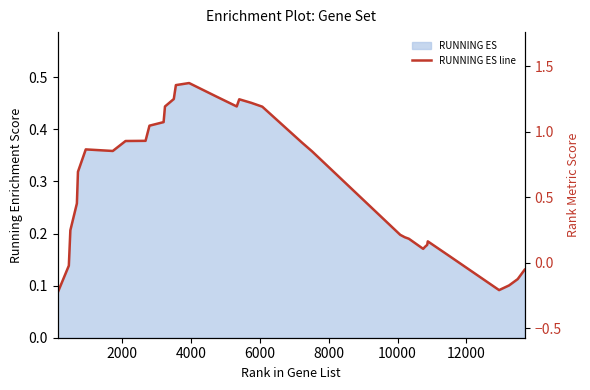

What is the sum of all values?

10.1